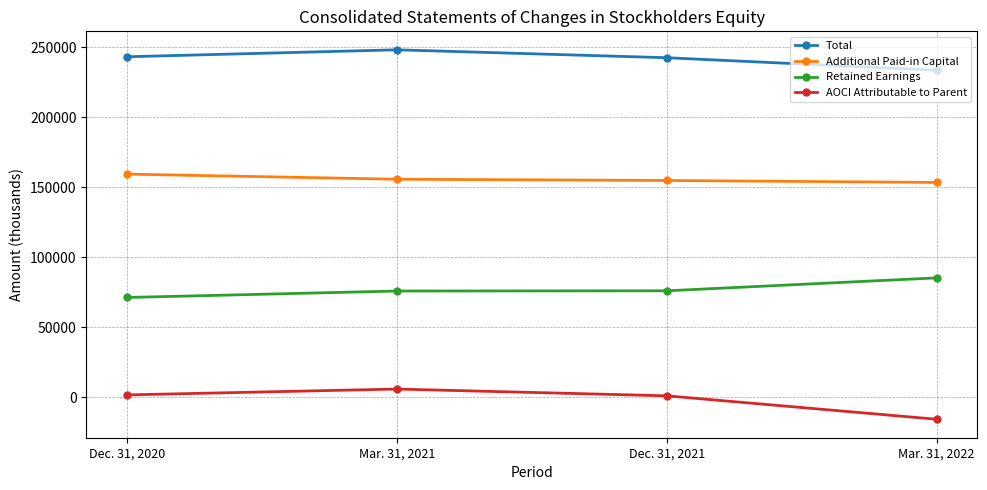

The Retained Earnings series shows 136758 at Mar. 31, 2022. True or false?

False